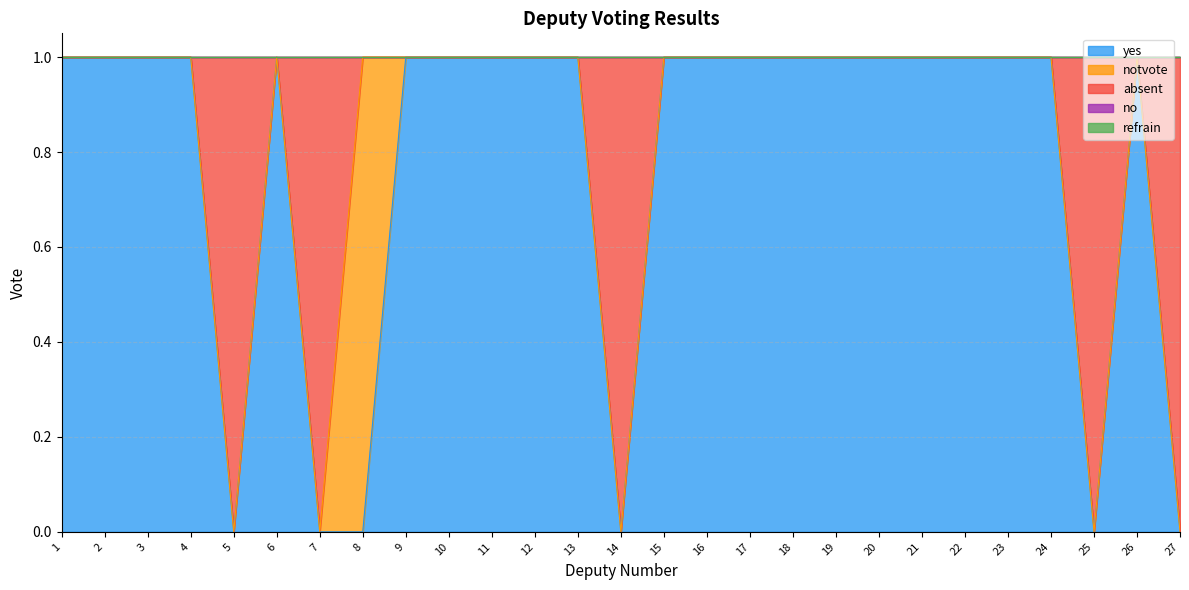

At which category is the sum across all series the highest?

1